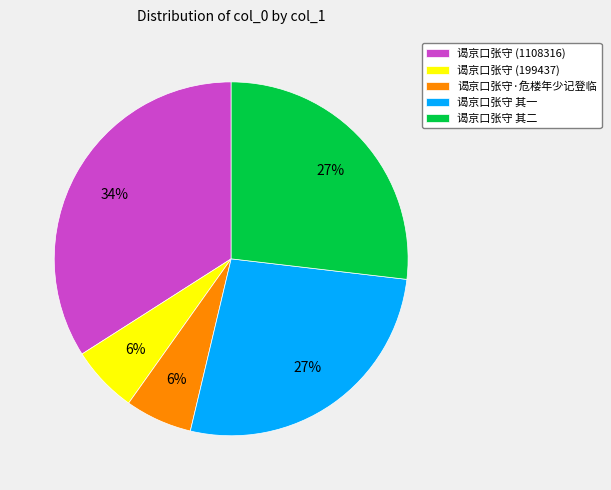

Do 谒京口张守·危楼年少记登临 and 谒京口张守 (1108316) together represent more than half of the pie?

No